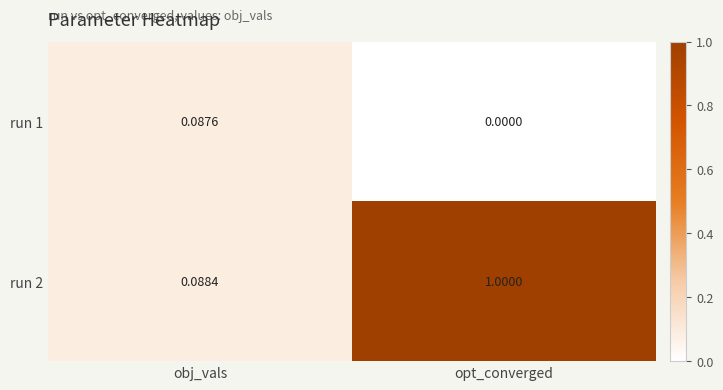

List the labels in order of run 1 value, smallest first.

opt_converged, obj_vals